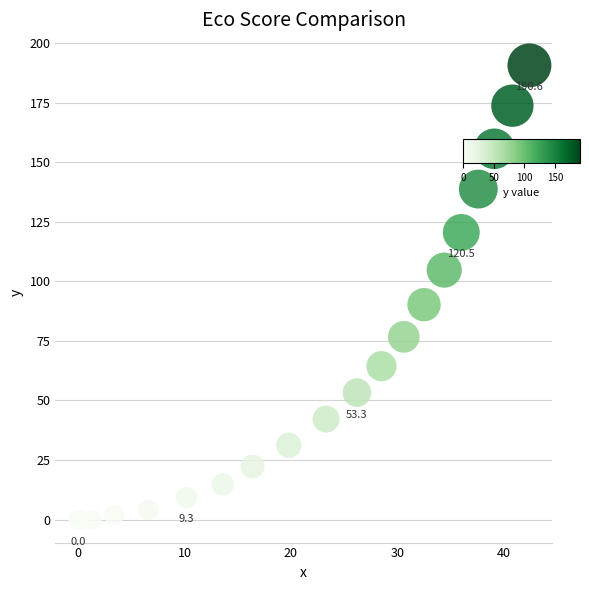

What Y value in the scatter plot is closest to 95?

90.2